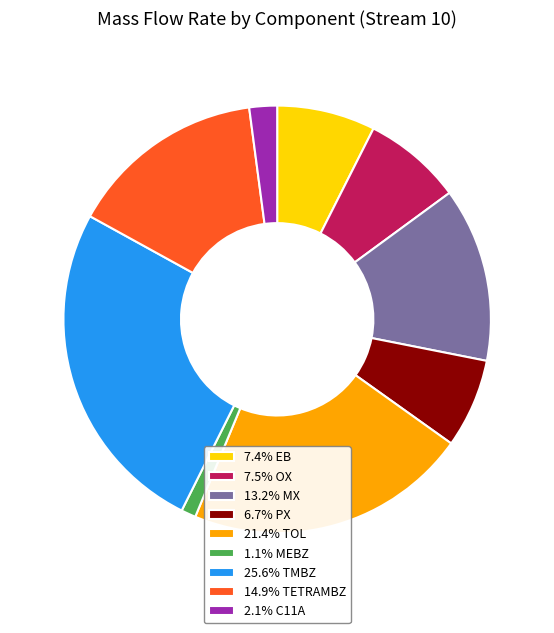

Is there a majority slice in this chart?

No